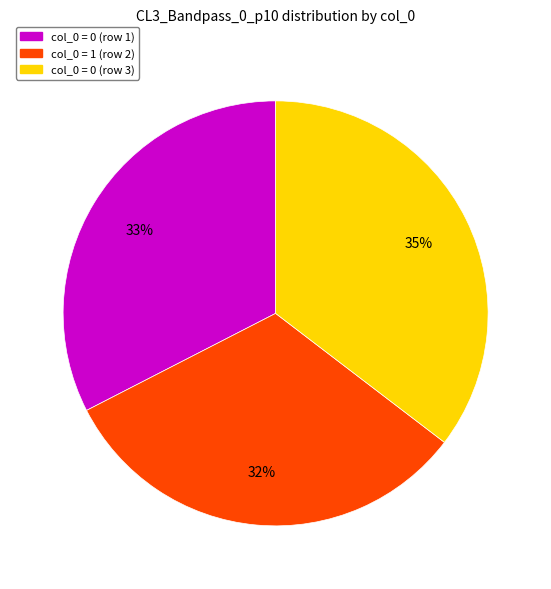

Does any single category account for the majority?

No